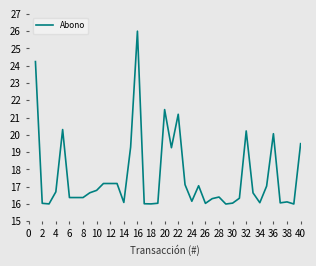

What is the smallest value displayed?

16.0